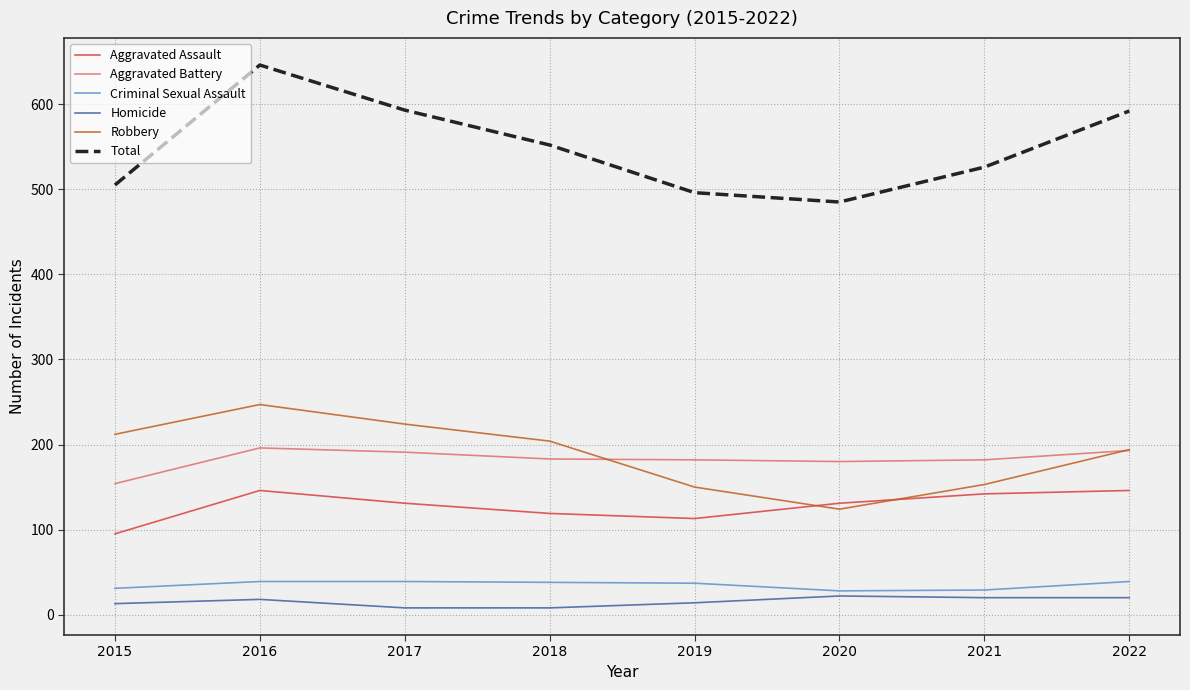

The value of Total at 2022 is 171. True or false?

False